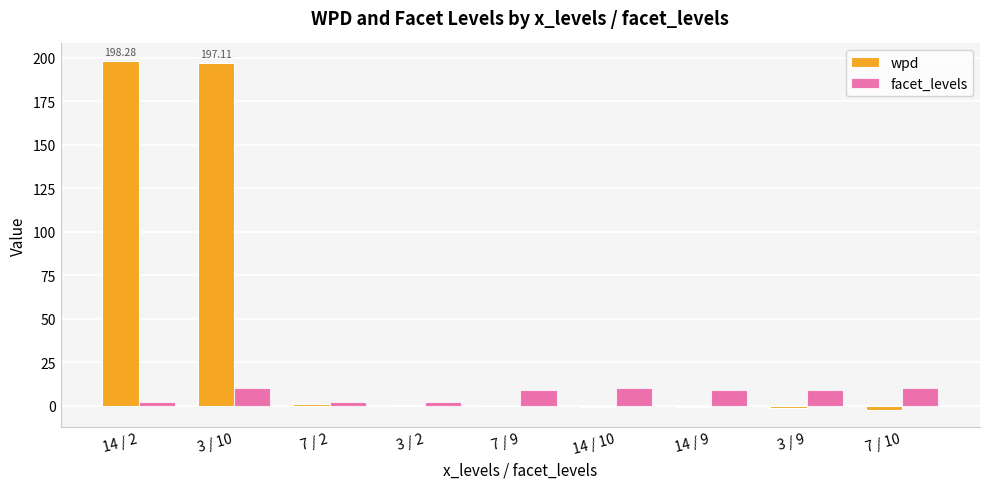

Which series changed the most between 14 / 2 and 3 / 9?

wpd